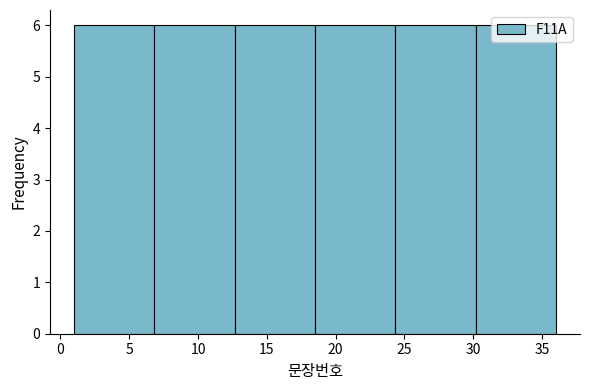

How tall is the bar that spans 30.0 to 36.0 on the x-axis? Neither the bar edges nor the heights are printed on the chart, so give them approximately, as read against the axes.

6